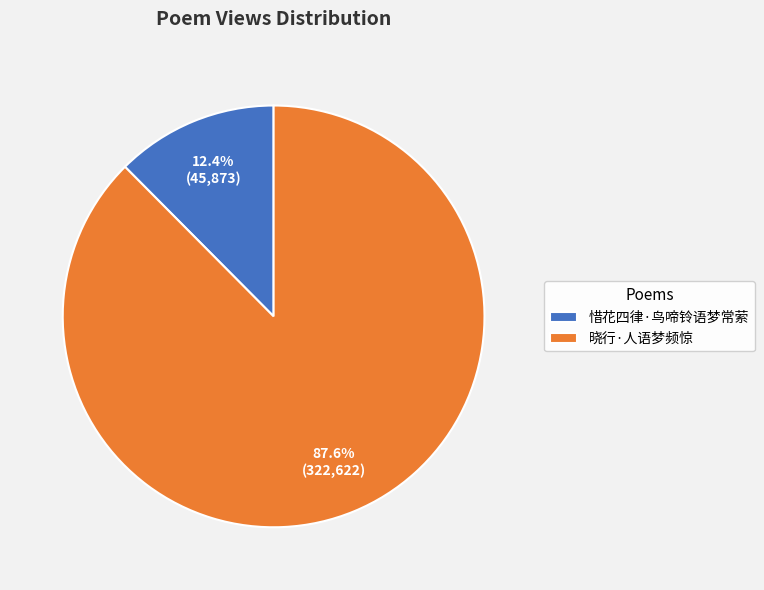

Between 晓行·人语梦频惊 and 惜花四律·鸟啼铃语梦常萦, which is larger?

晓行·人语梦频惊